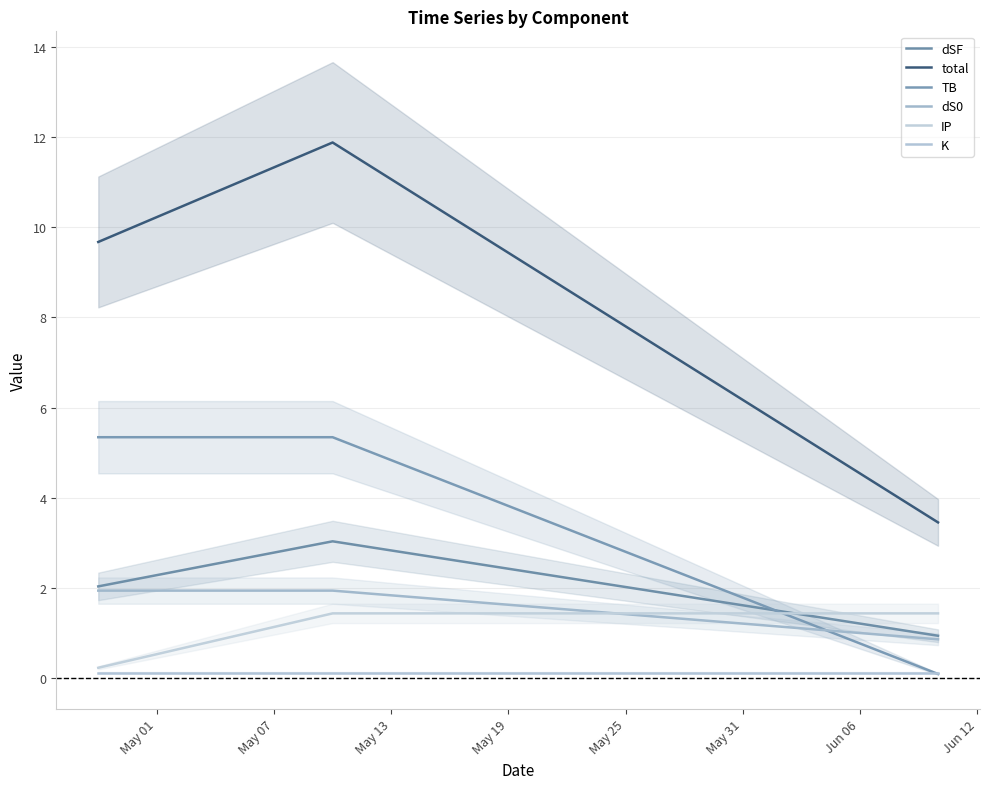

Reading left to right, what are all the values shown in this chart?

dSF: 2.0	3.0	0.9
total: 9.7	11.9	3.5
TB: 5.3	5.3	0.1
dS0: 1.9	1.9	0.9
IP: 0.2	1.4	1.4
K: 0.1	0.1	0.1